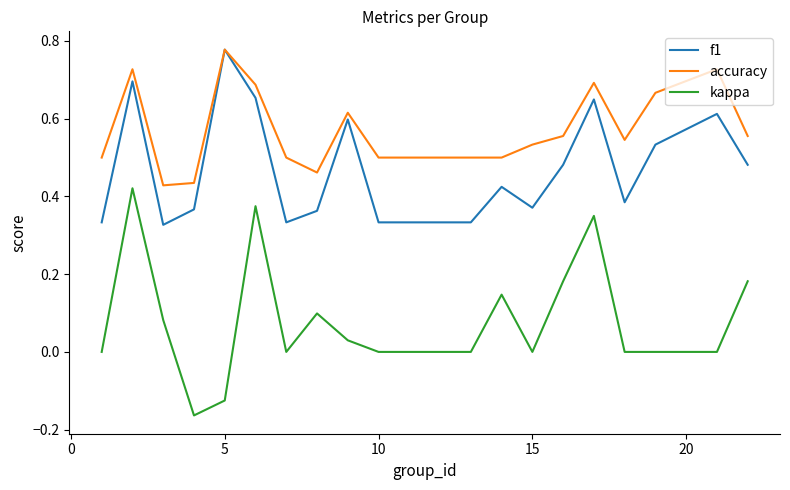

Which series has the largest total across all categories?

accuracy